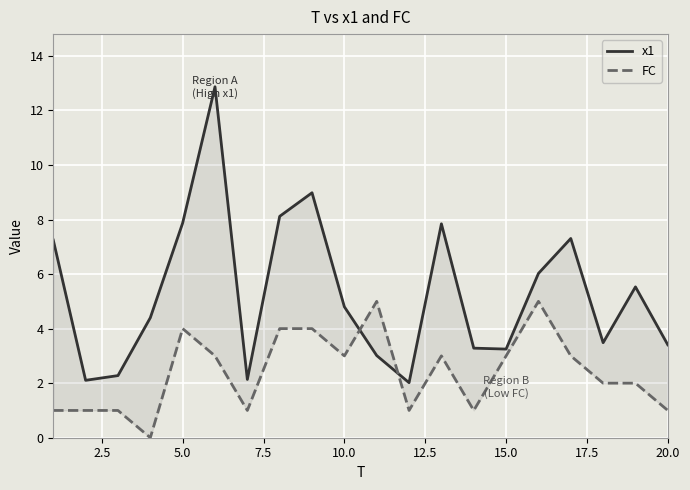

Reading right to left, transcribe all the data shown in this chart.

x1: 3.4	5.5	3.5	7.3	6.0	3.2	3.3	7.8	2.0	3.0	4.8	9.0	8.1	2.1	12.9	7.9	4.4	2.3	2.1	7.2
FC: 1.0	2.0	2.0	3.0	5.0	3.0	1.0	3.0	1.0	5.0	3.0	4.0	4.0	1.0	3.0	4.0	0.0	1.0	1.0	1.0